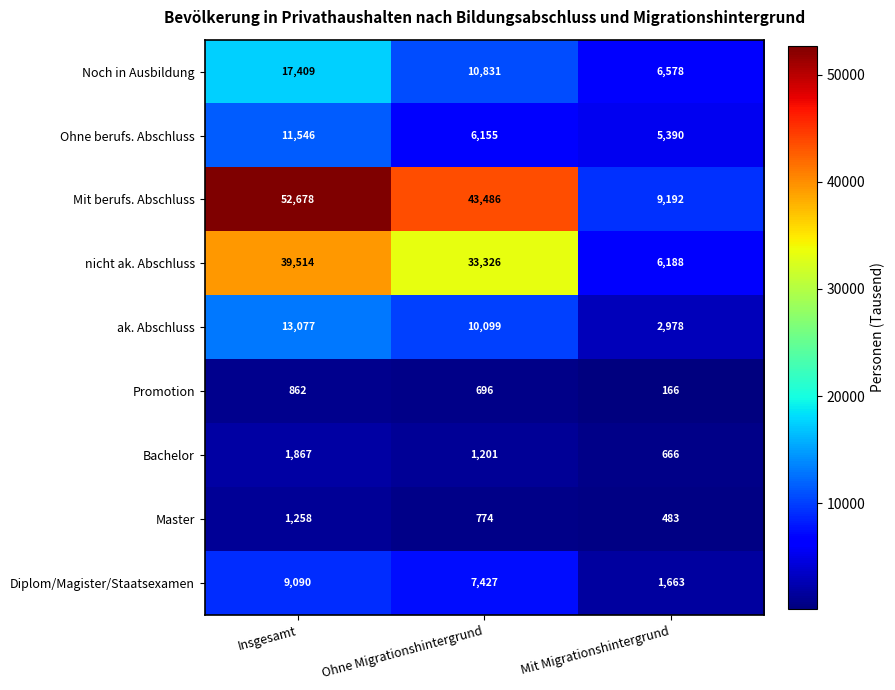

Is it true that nicht ak. Abschluss equals 64441 at Insgesamt?

False